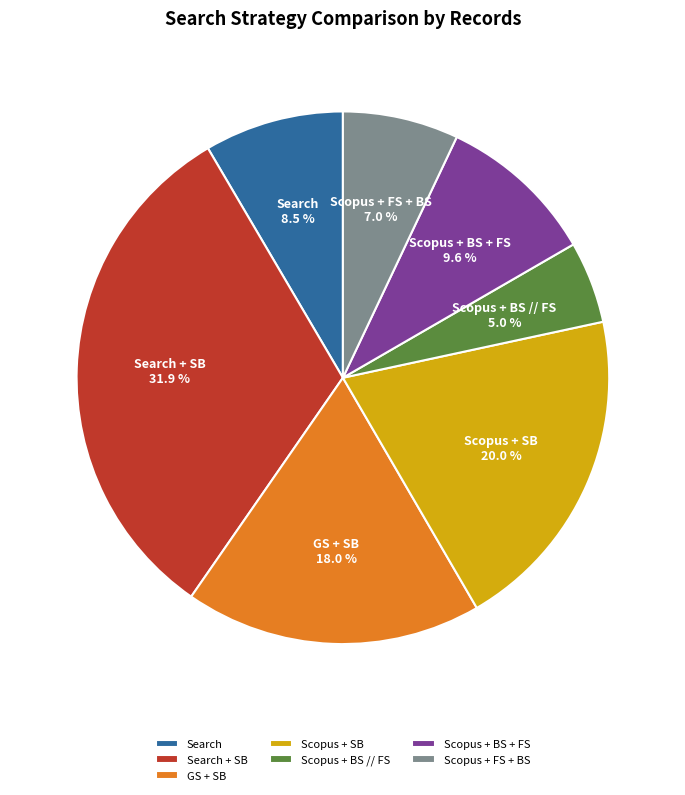

Which slice is the smallest?

Scopus + BS // FS